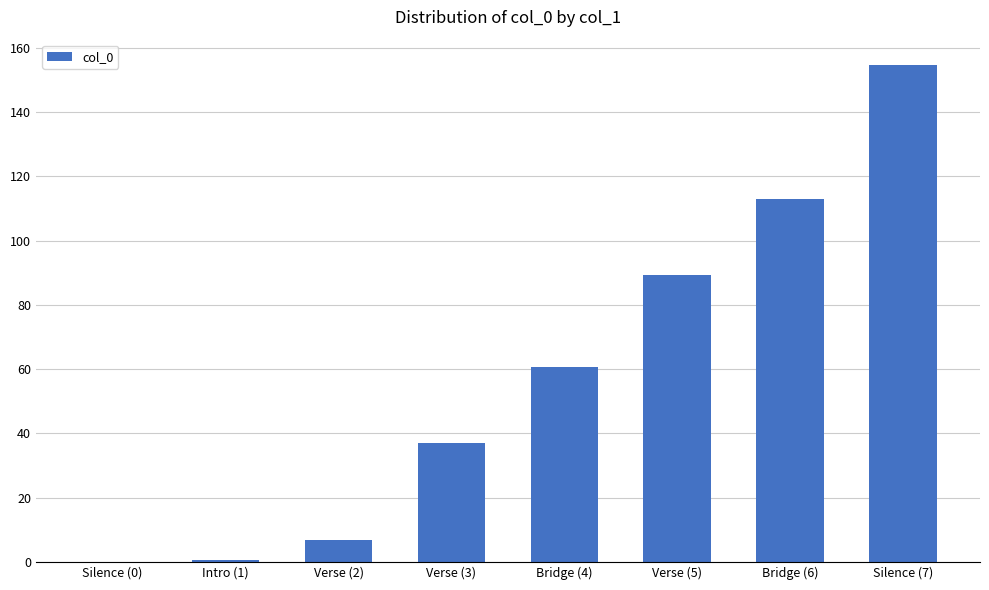

What is the difference between the values at Bridge (6) and Intro (1)?

112.3